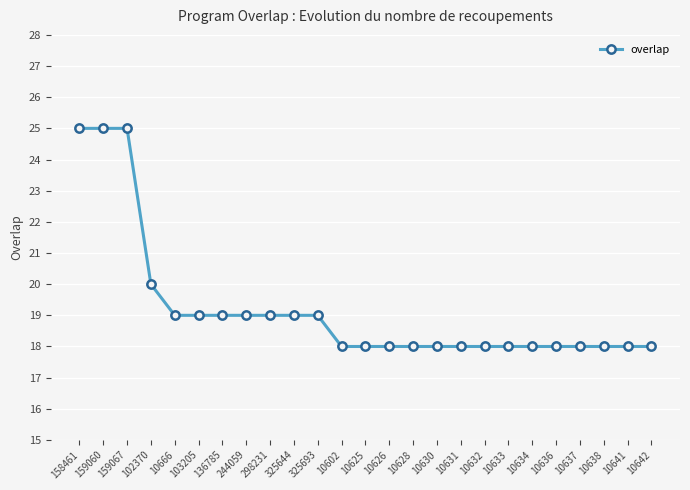

Which has a higher value, 159067 or 10625?

159067